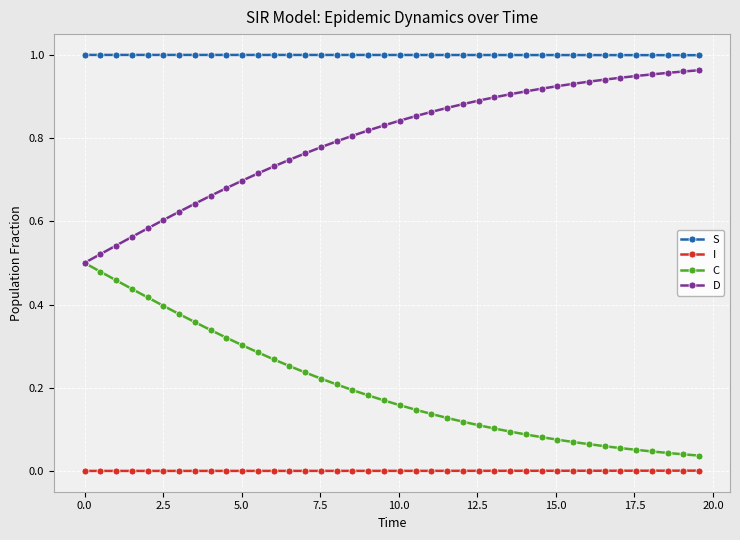

True or false: S and D cross at least once.

False